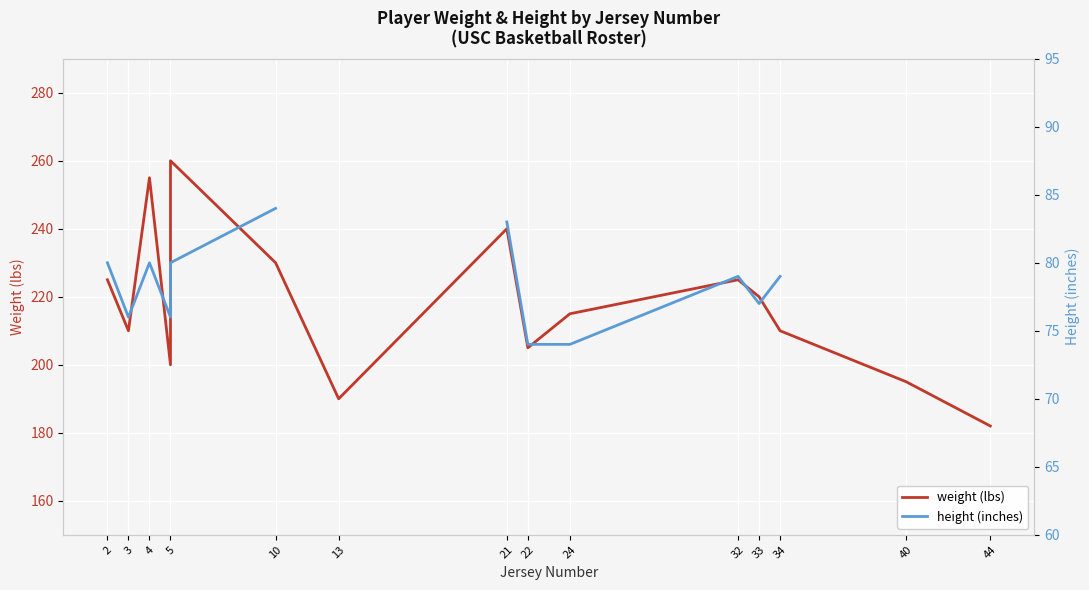

The value of weight at 32 is 376.2. True or false?

False